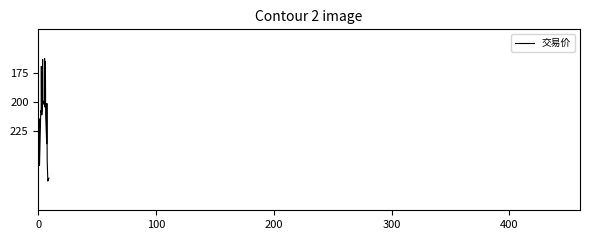

Does the chart display data point markers on the line(s)?

No